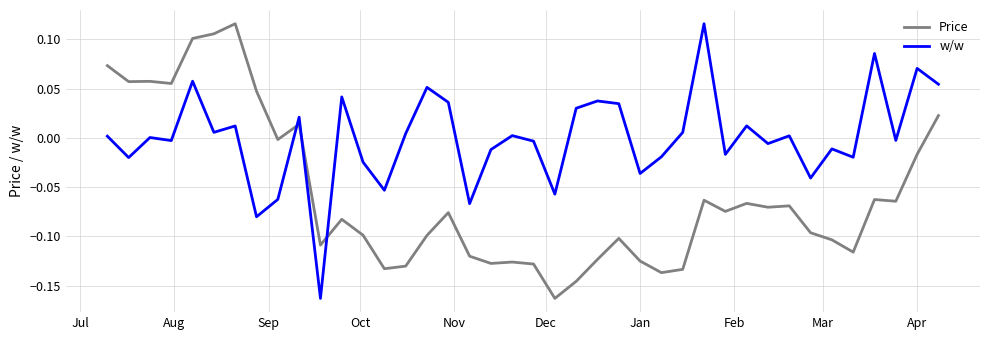

What is the difference between the maximum and minimum values in the w/w series?

0.3